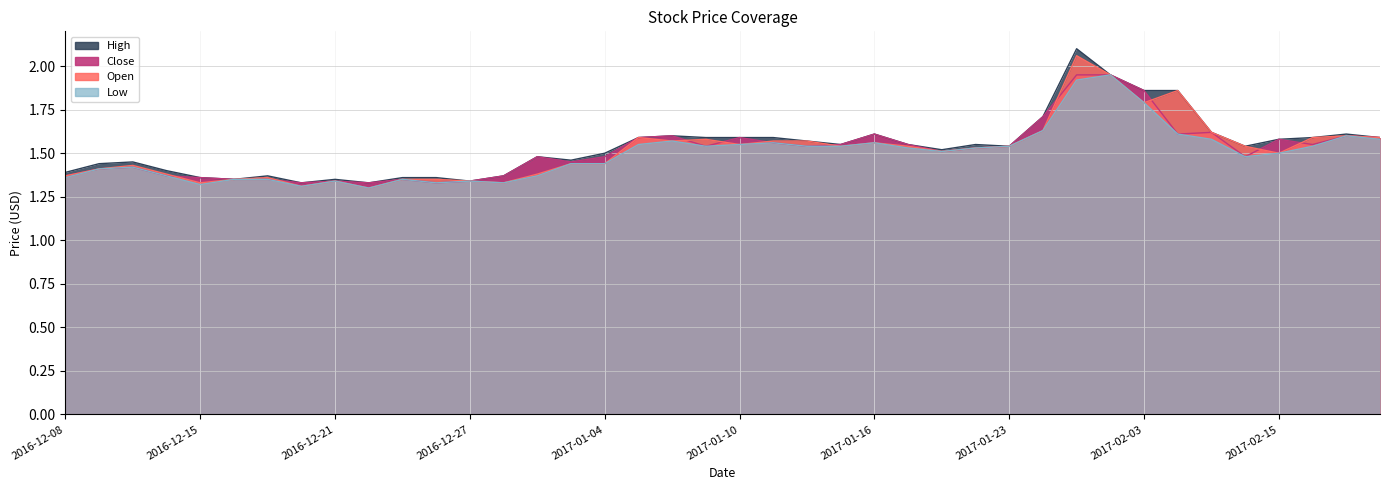

How many lines are shown in the chart?

4